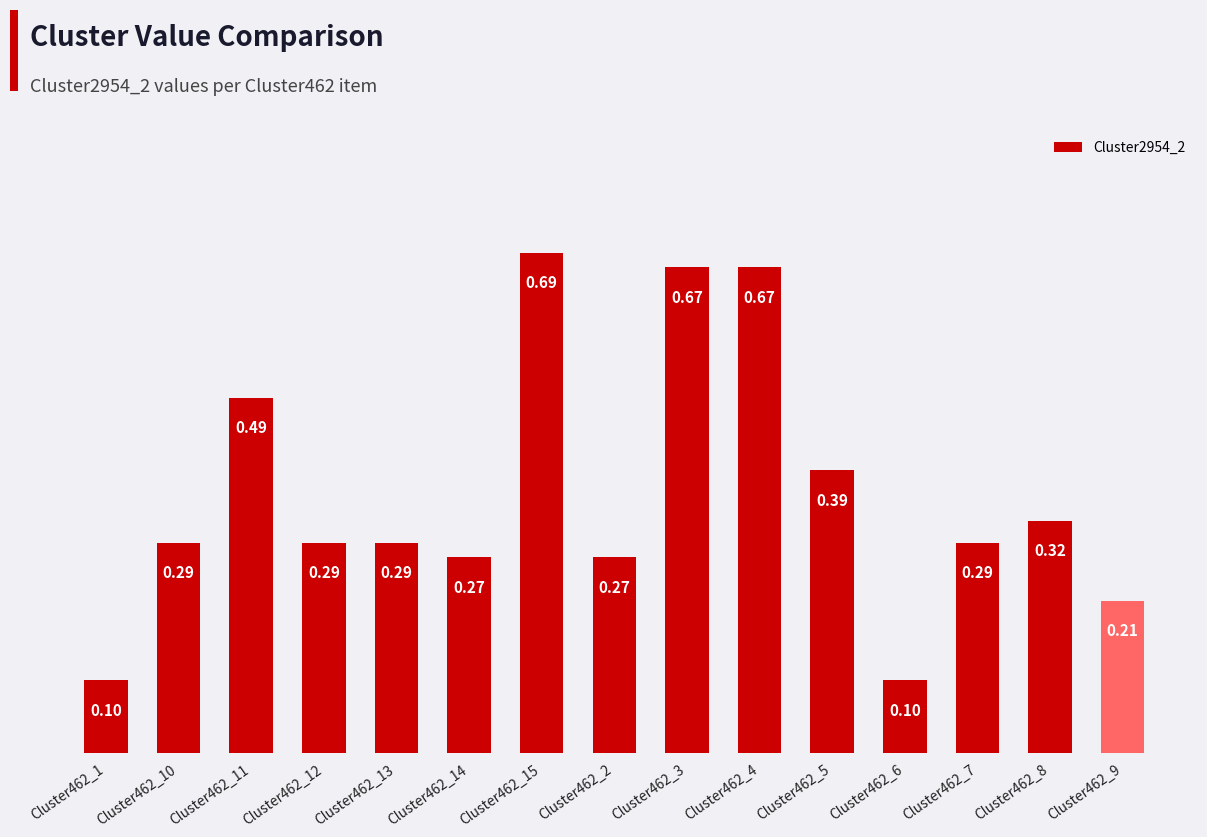

What is the difference between the values at Cluster462_9 and Cluster462_8?

0.1